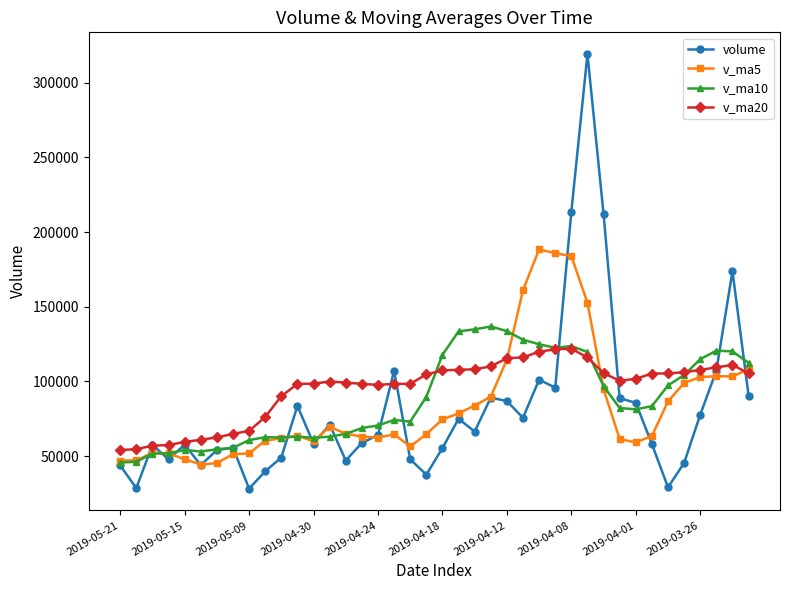

What are all the series names shown in the legend?

volume, v_ma5, v_ma10, v_ma20